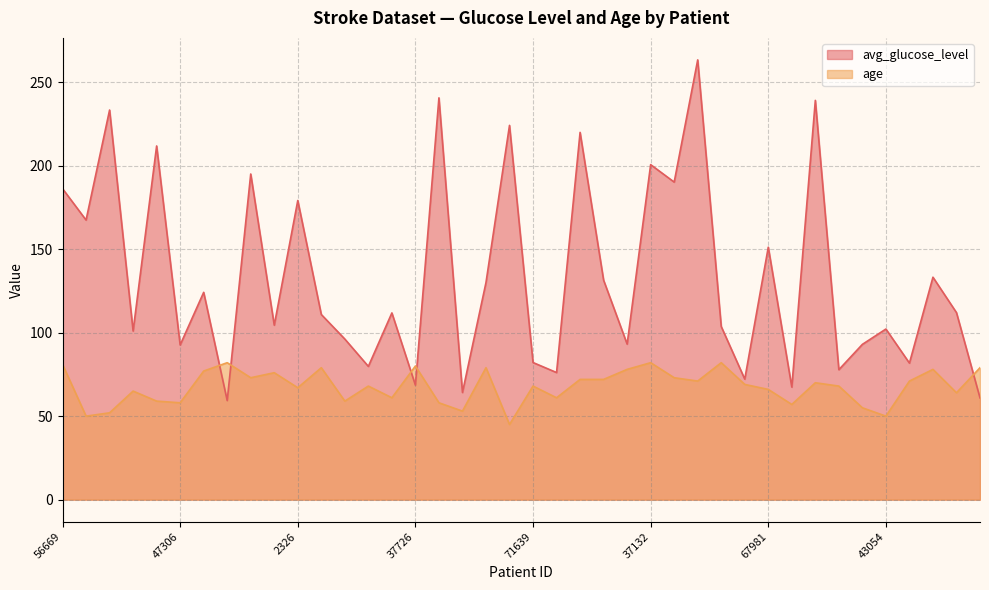

After their last crossing, which series has the higher values: age or avg_glucose_level?

age